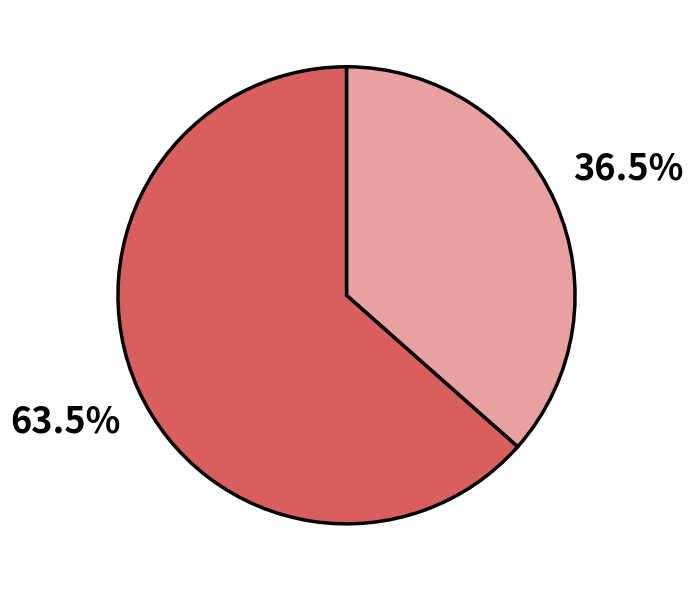

Is there any slice that represents more than half of the pie?

Yes